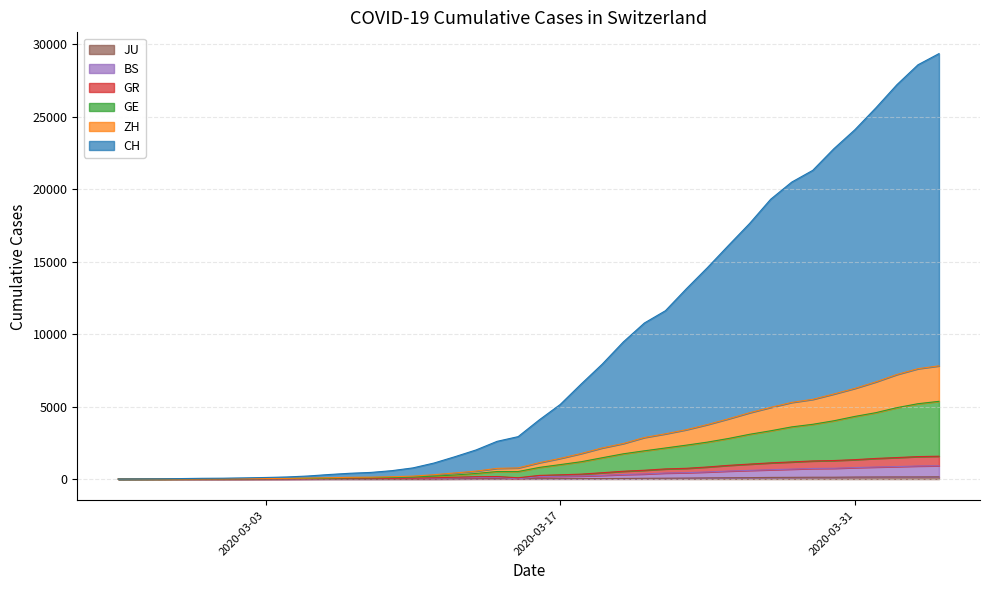

What is the spread (max minus min) of values at 2020-03-07?

395